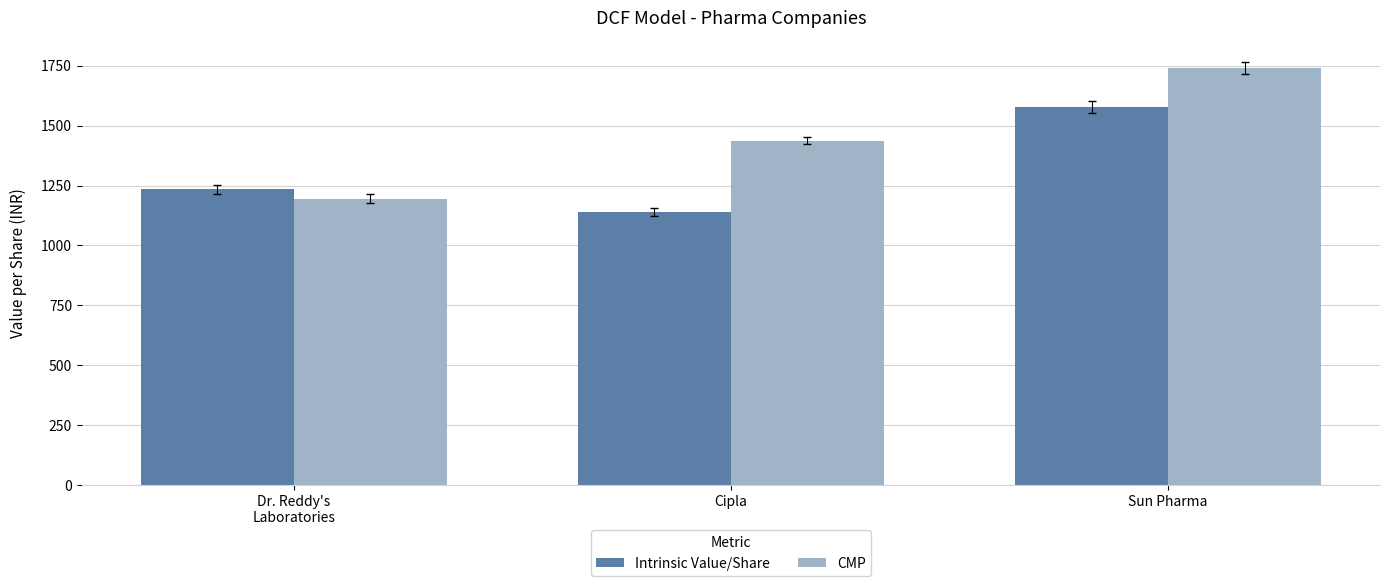

Rank the series by their average value, from lowest to highest.

Intrinsic Value/Share, CMP